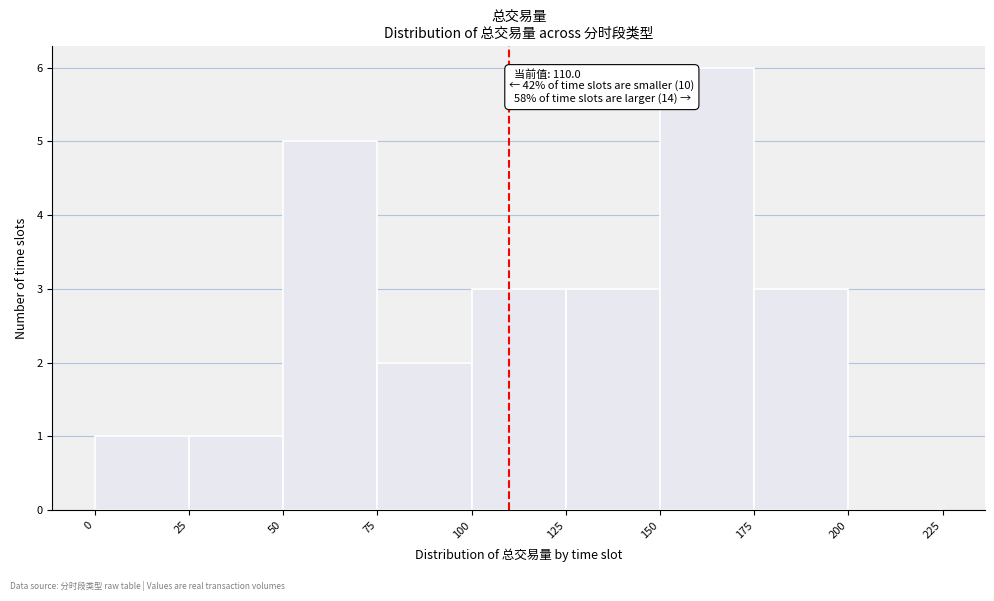

Over which range of the x-axis is the bar tallest?

150 to 175